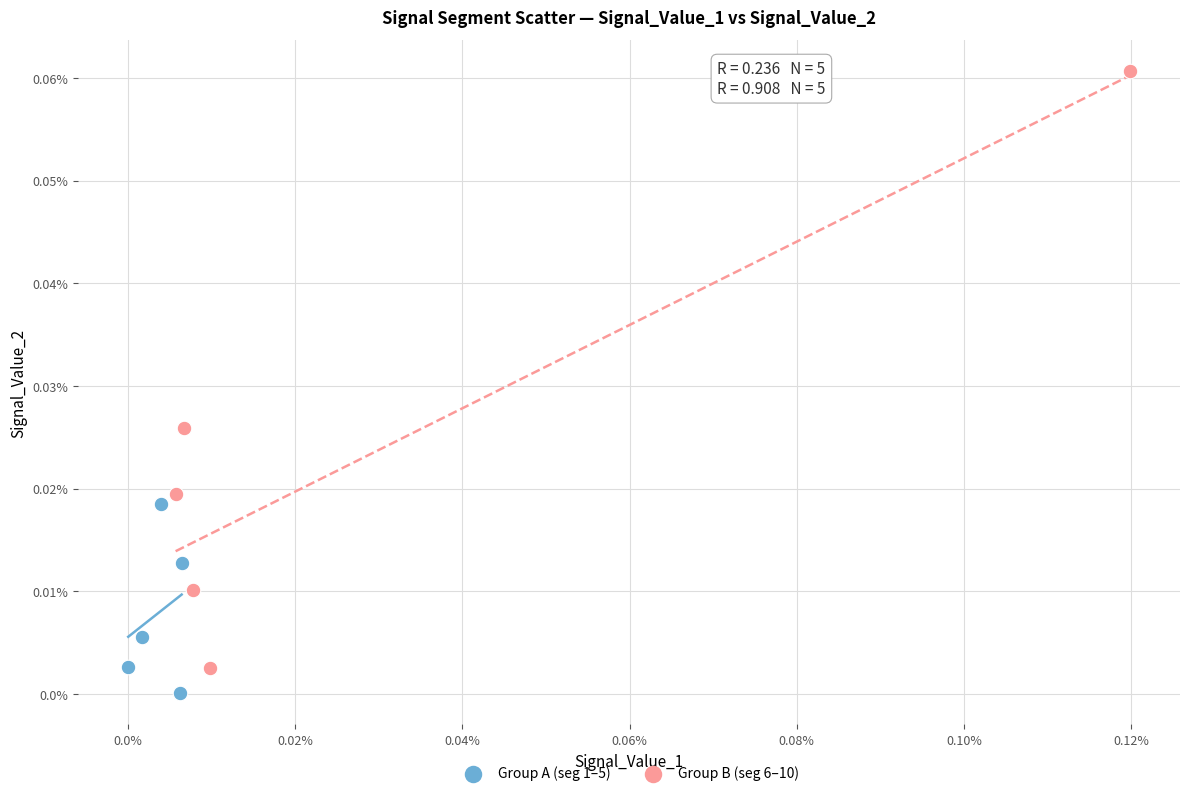

Which series reaches the minimum Y coordinate?

Group A (seg 1–5)